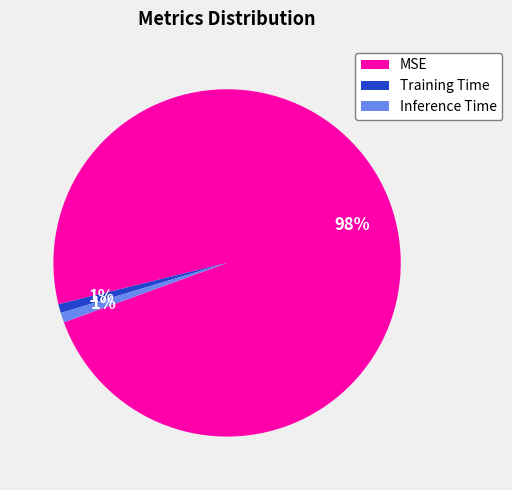

Which slice represents more than half of the pie?

MSE